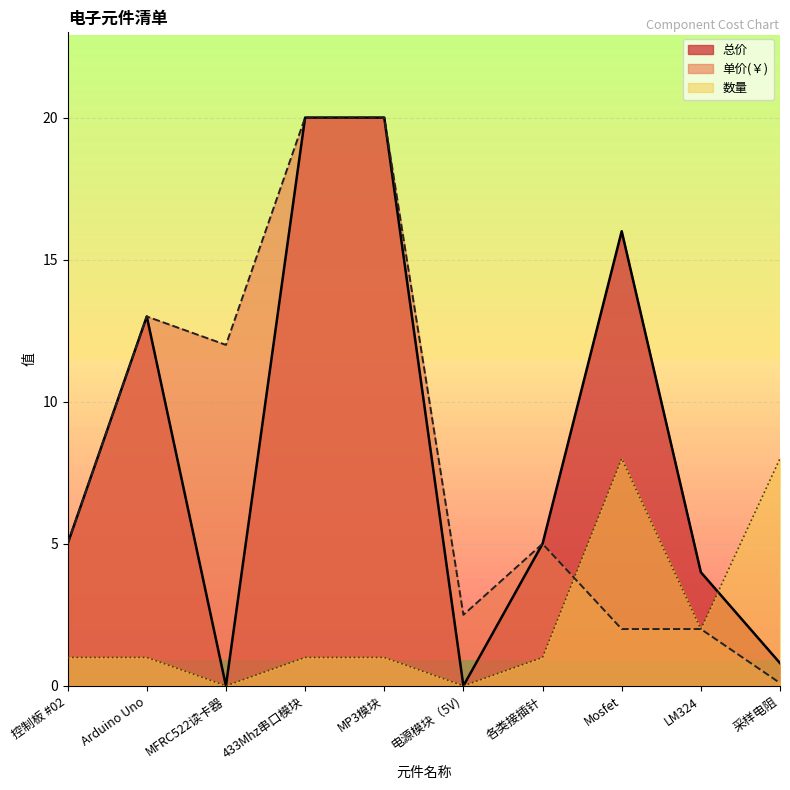

Reading right to left, extract all data points from this chart.

总价: 0.8	4.0	16.0	5.0	0.0	20.0	20.0	0.0	13.0	5.0
单价(￥): 0.1	2.0	2.0	5.0	2.5	20.0	20.0	12.0	13.0	5.0
数量: 8.0	2.0	8.0	1.0	0.0	1.0	1.0	0.0	1.0	1.0